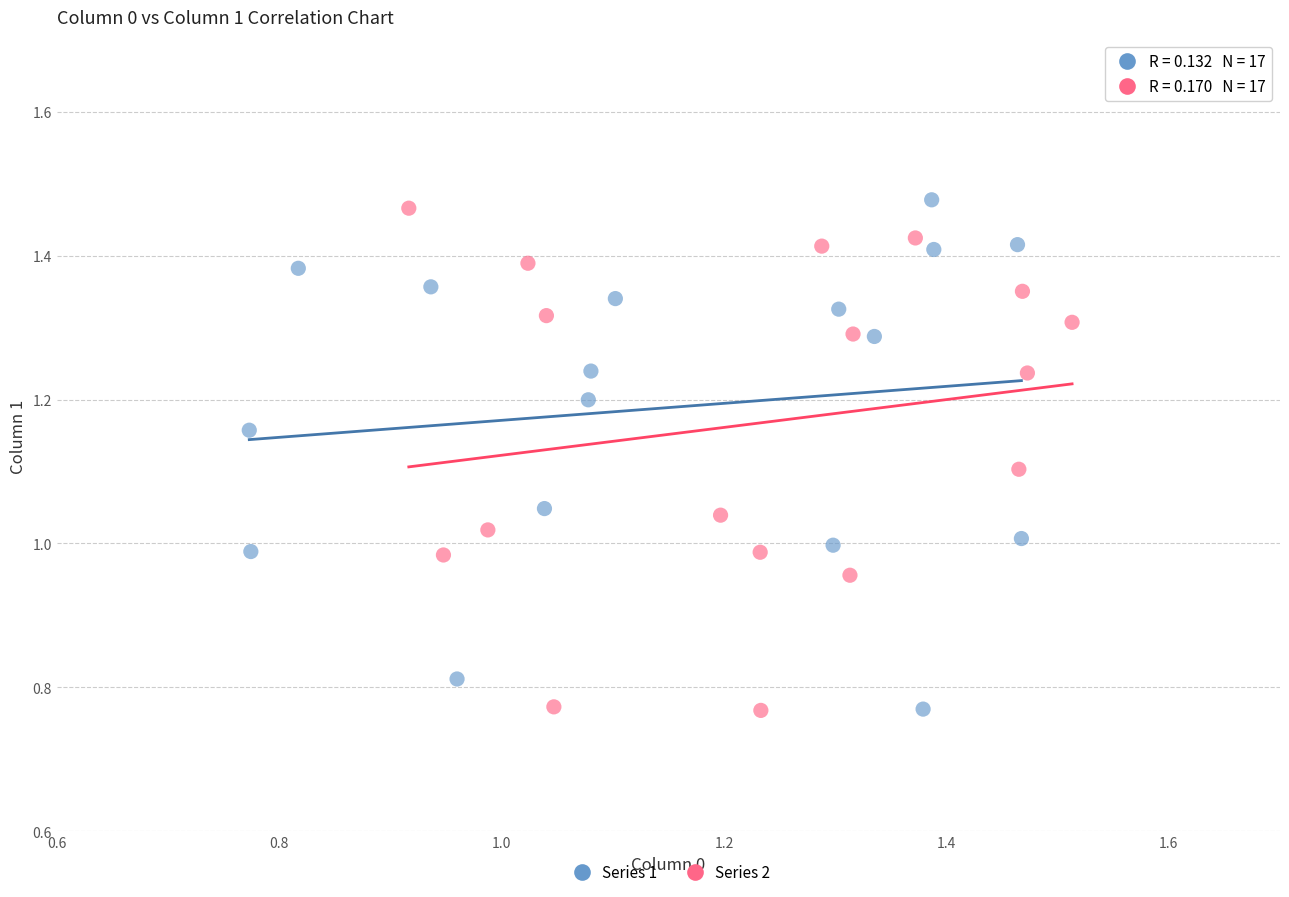

Which series reaches the maximum Y coordinate?

Series 1